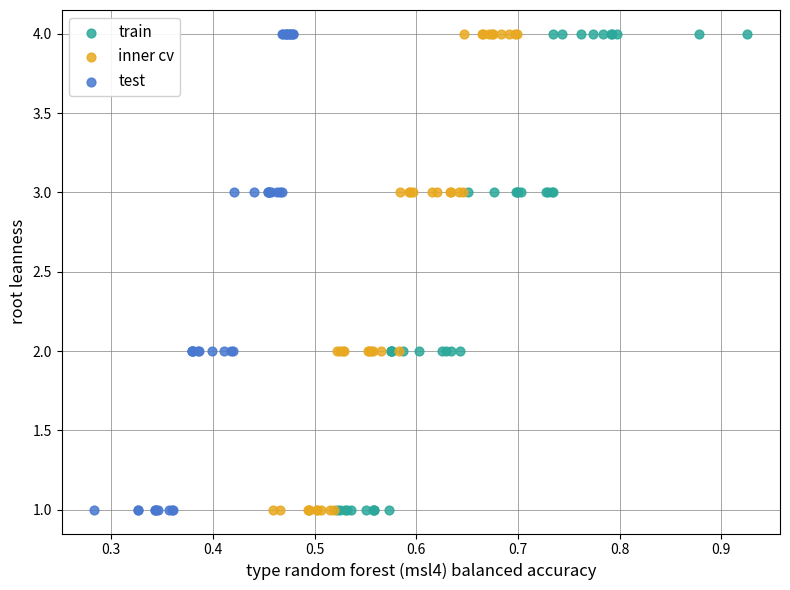

What are all the series names shown in the legend?

train, inner cv, test